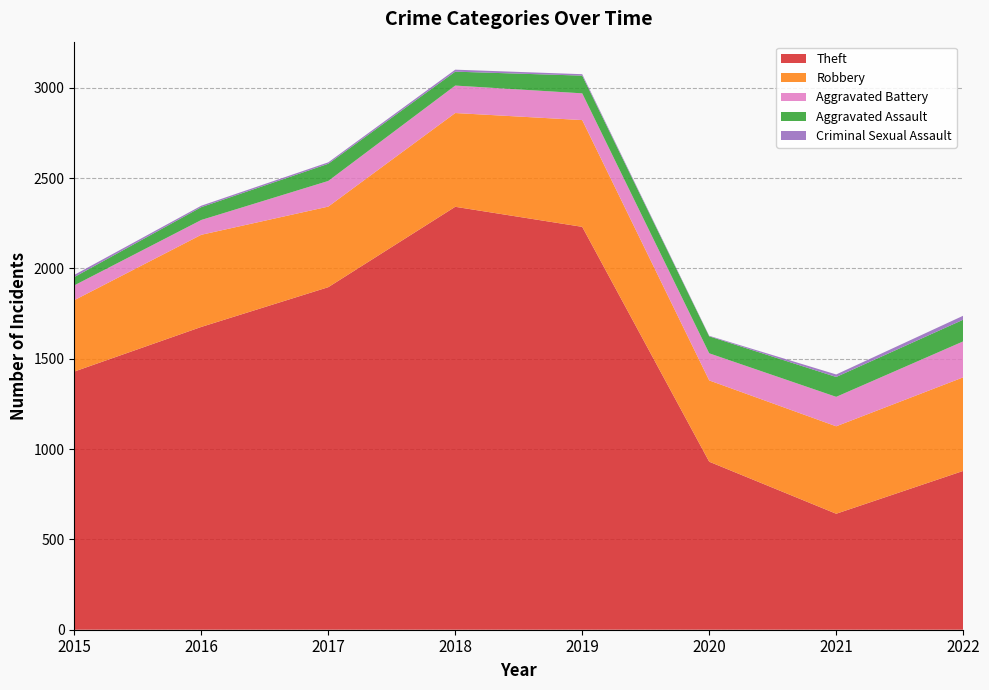

Reading left to right, list all the values displayed in this chart.

Robbery: 395	510	446	519	591	450	484	518
Theft: 1429	1676	1896	2341	2230	930	642	879
Aggravated Assault: 46	71	95	77	98	94	110	120
Aggravated Battery: 82	82	142	152	148	150	163	199
Criminal Sexual Assault: 12	8	8	11	8	3	14	22